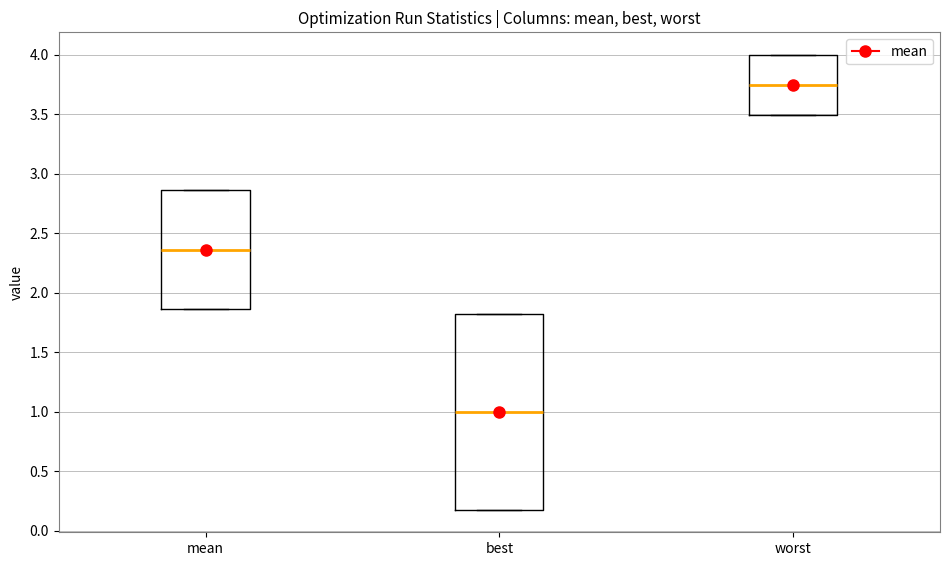

Which box has the highest median line?

worst